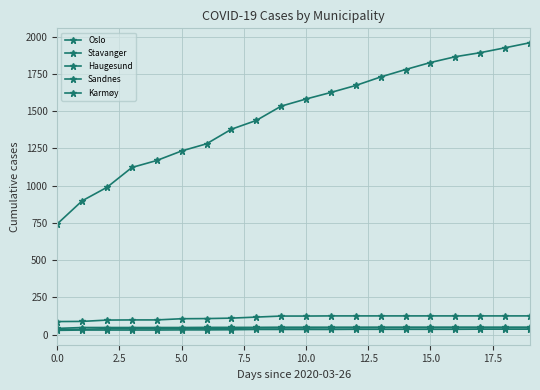

What is the label of the 11th point from the right?

9